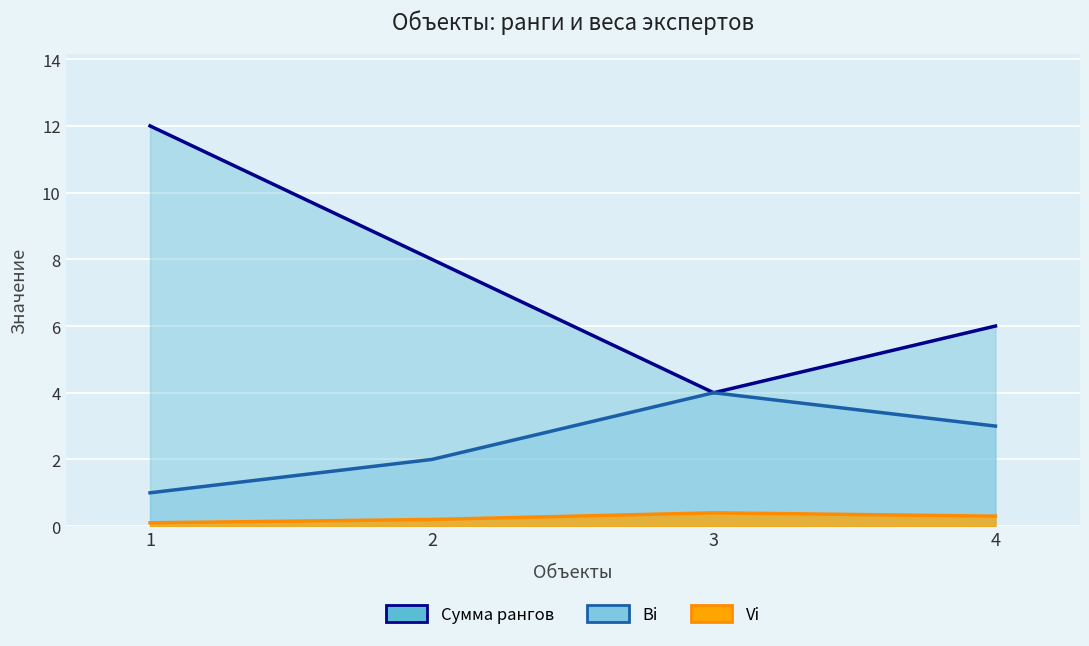

Rank the categories by Vi (линия) value from lowest to highest.

1, 2, 4, 3